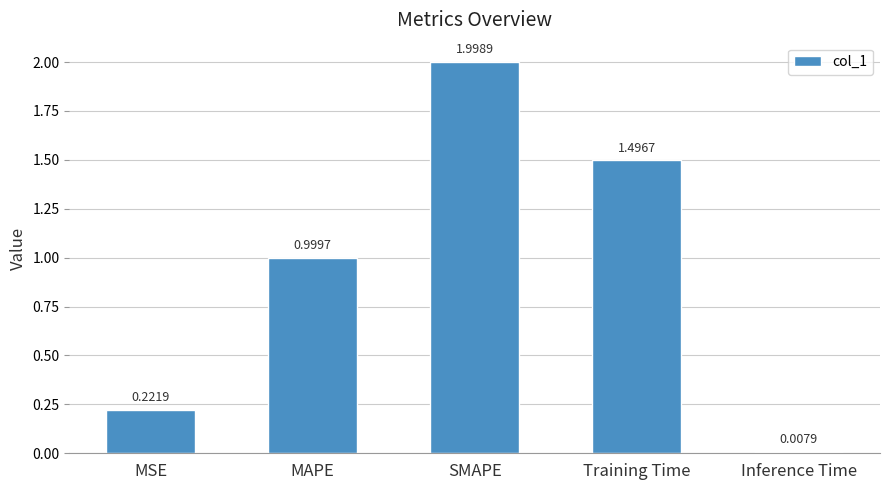

Does the chart contain any negative values?

No